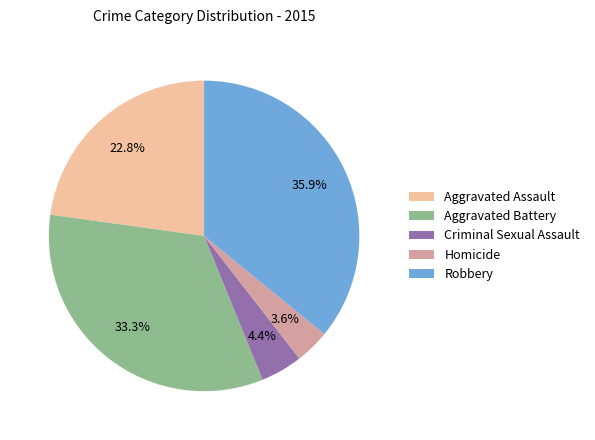

How many slices are in this pie chart?

5